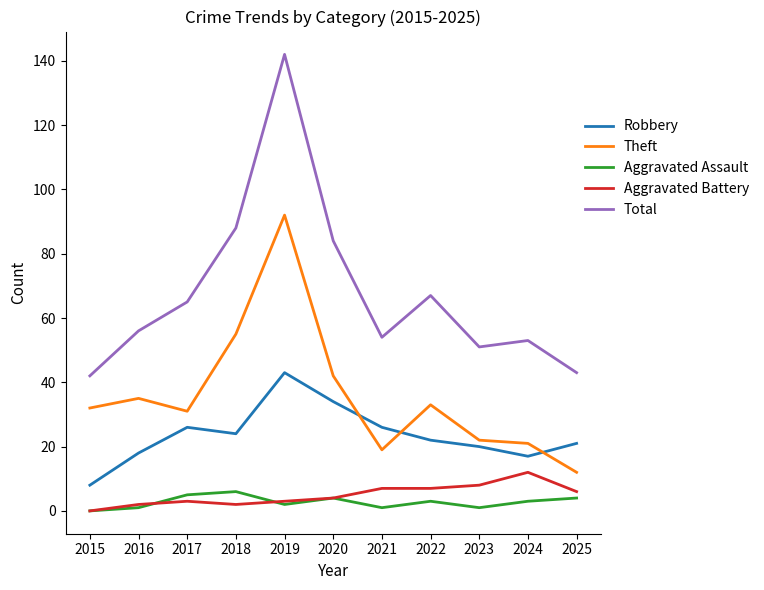

Where do Robbery and Theft first cross each other?

2020 and 2021